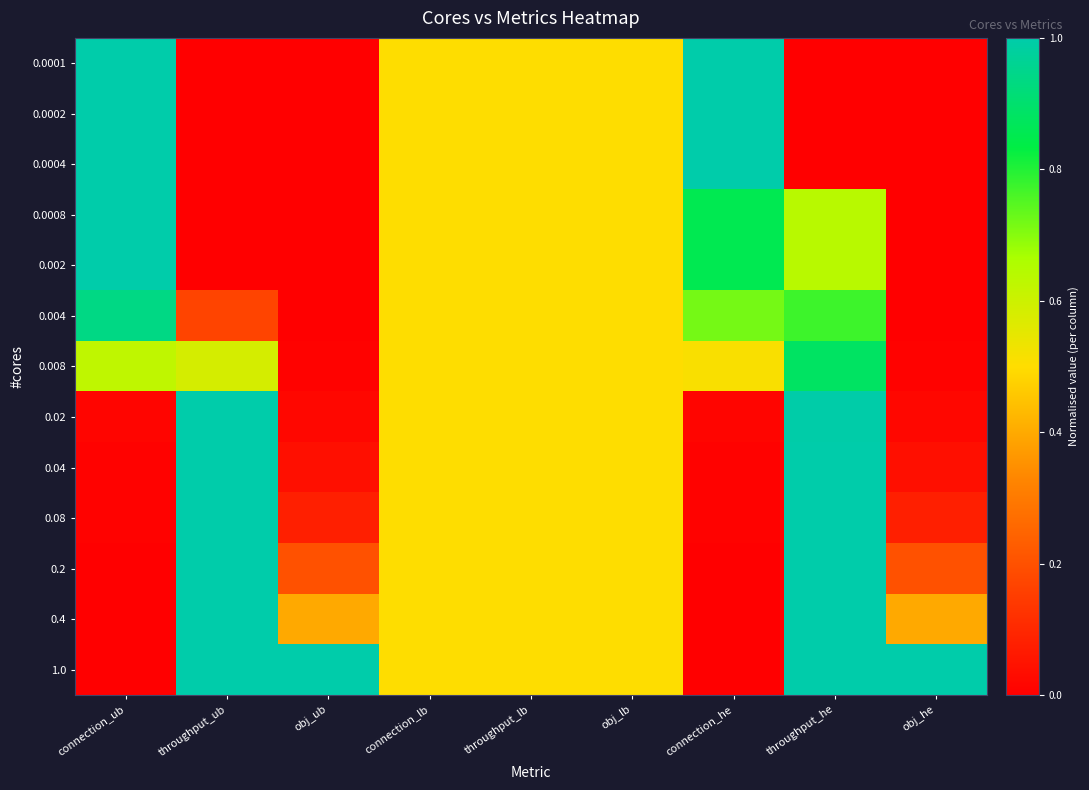

Reading left to right, extract all data points from this chart.

0.0001: connection_ub=1.0	throughput_ub=0.0	obj_ub=0.0	connection_lb=0.5	throughput_lb=0.5	obj_lb=0.5	connection_he=1.0	throughput_he=0.0	obj_he=0.0
0.0002: connection_ub=1.0	throughput_ub=0.0	obj_ub=0.0	connection_lb=0.5	throughput_lb=0.5	obj_lb=0.5	connection_he=1.0	throughput_he=0.0	obj_he=0.0
0.0004: connection_ub=1.0	throughput_ub=0.0	obj_ub=0.0	connection_lb=0.5	throughput_lb=0.5	obj_lb=0.5	connection_he=1.0	throughput_he=0.0	obj_he=0.0
0.0008: connection_ub=1.0	throughput_ub=0.0	obj_ub=0.0	connection_lb=0.5	throughput_lb=0.5	obj_lb=0.5	connection_he=0.9	throughput_he=0.6	obj_he=0.0
0.002: connection_ub=1.0	throughput_ub=0.0	obj_ub=0.0	connection_lb=0.5	throughput_lb=0.5	obj_lb=0.5	connection_he=0.9	throughput_he=0.6	obj_he=0.0
0.004: connection_ub=0.9	throughput_ub=0.2	obj_ub=0.0	connection_lb=0.5	throughput_lb=0.5	obj_lb=0.5	connection_he=0.7	throughput_he=0.8	obj_he=0.0
0.008: connection_ub=0.6	throughput_ub=0.6	obj_ub=0.0	connection_lb=0.5	throughput_lb=0.5	obj_lb=0.5	connection_he=0.5	throughput_he=0.9	obj_he=0.0
0.02: connection_ub=0.0	throughput_ub=1.0	obj_ub=0.0	connection_lb=0.5	throughput_lb=0.5	obj_lb=0.5	connection_he=0.0	throughput_he=1.0	obj_he=0.0
0.04: connection_ub=0.0	throughput_ub=1.0	obj_ub=0.0	connection_lb=0.5	throughput_lb=0.5	obj_lb=0.5	connection_he=0.0	throughput_he=1.0	obj_he=0.0
0.08: connection_ub=0.0	throughput_ub=1.0	obj_ub=0.1	connection_lb=0.5	throughput_lb=0.5	obj_lb=0.5	connection_he=0.0	throughput_he=1.0	obj_he=0.1
0.2: connection_ub=0.0	throughput_ub=1.0	obj_ub=0.2	connection_lb=0.5	throughput_lb=0.5	obj_lb=0.5	connection_he=0.0	throughput_he=1.0	obj_he=0.2
0.4: connection_ub=0.0	throughput_ub=1.0	obj_ub=0.4	connection_lb=0.5	throughput_lb=0.5	obj_lb=0.5	connection_he=0.0	throughput_he=1.0	obj_he=0.4
1.0: connection_ub=0.0	throughput_ub=1.0	obj_ub=1.0	connection_lb=0.5	throughput_lb=0.5	obj_lb=0.5	connection_he=0.0	throughput_he=1.0	obj_he=1.0